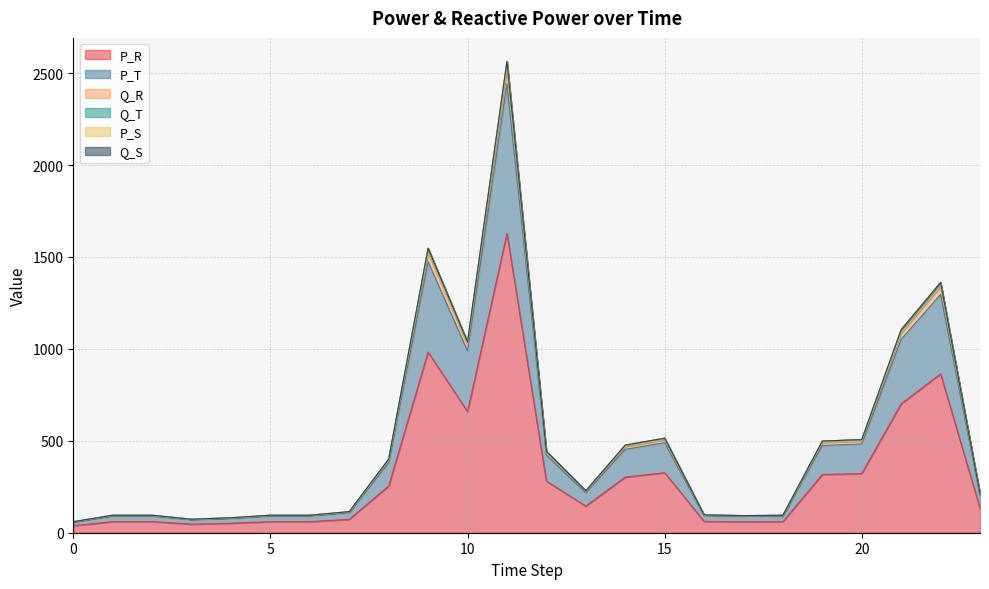

At which category is the sum across all series the highest?

11